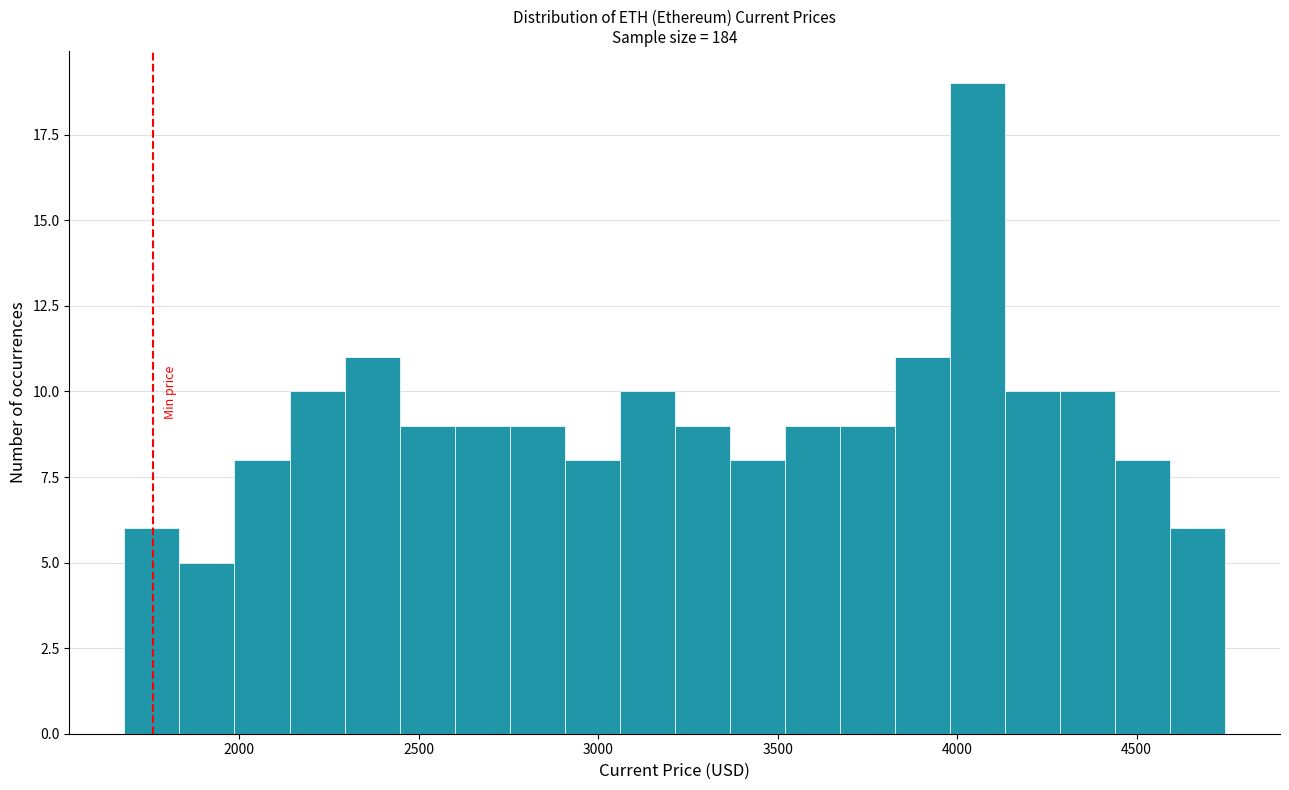

Around what value on the x-axis is the tallest bar? Give the approximate position of its centre, as read against the axis.

4050